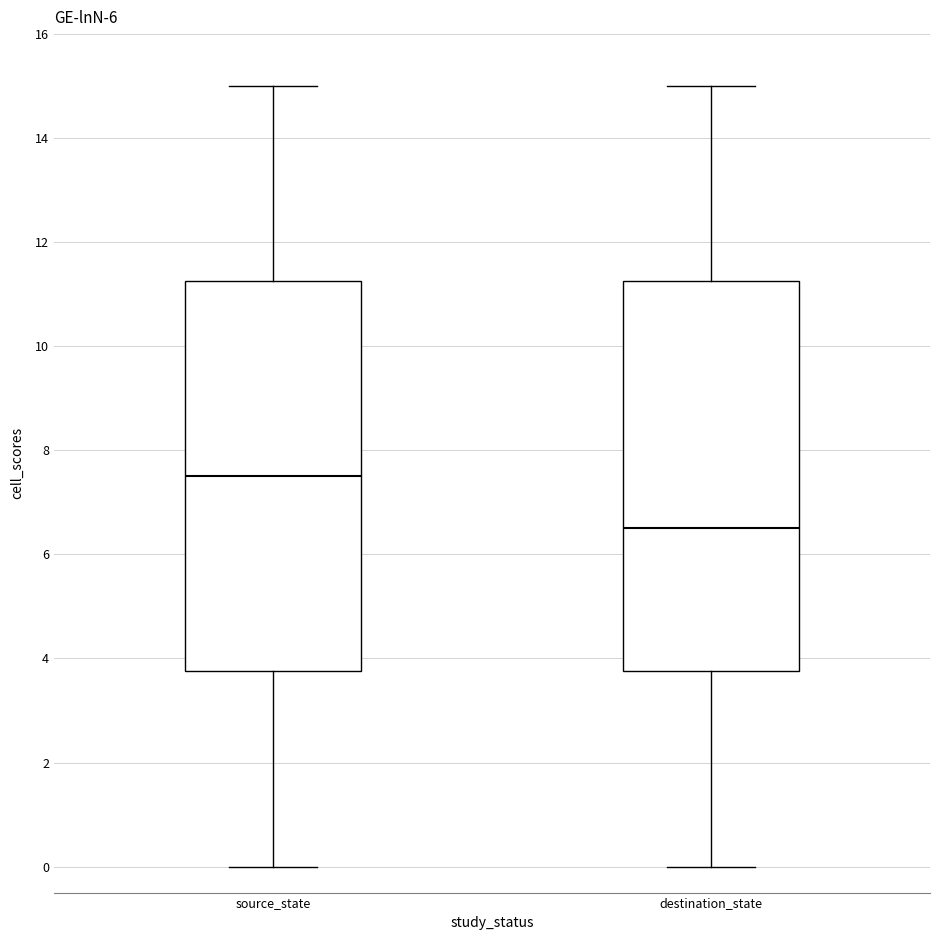

Reading left to right, read every box against the y-axis: the position of its median line, the range the box covers, and the ends of its whiskers. The values are not printed on the chart, so give them approximately, as read against the axis.

source_state: median 7.6, box 3.8 to 11.2, whiskers 0.0 to 15.0
destination_state: median 6.6, box 3.8 to 11.2, whiskers 0.0 to 15.0